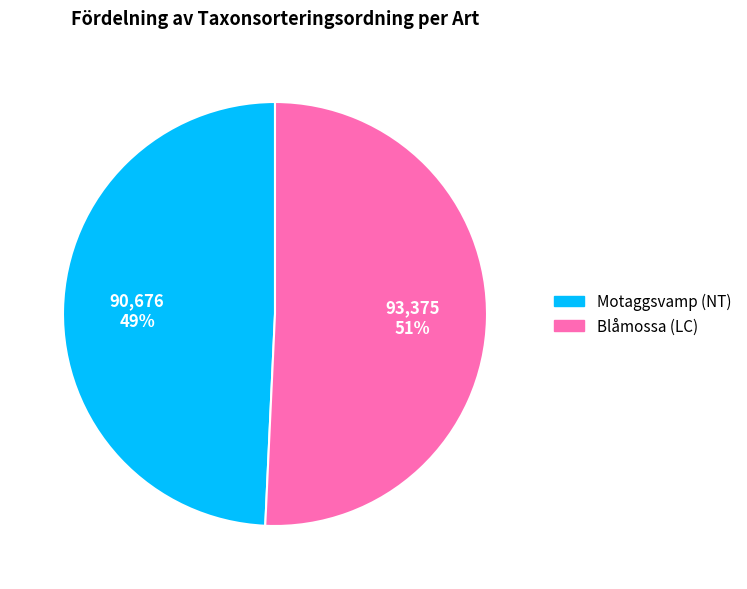

What is the smallest slice in the pie chart?

Motaggsvamp (NT)